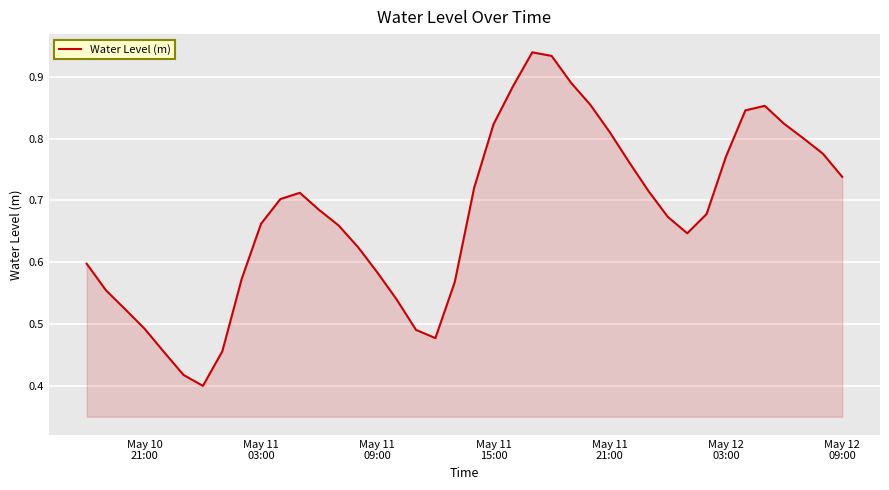

Does the chart display data point markers on the line(s)?

No